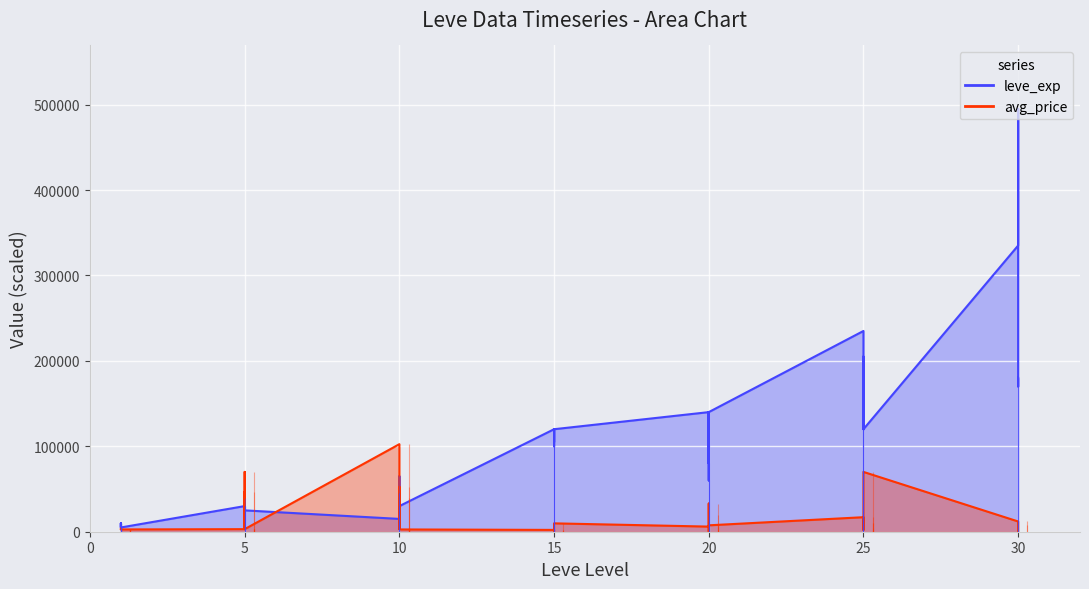

Reading left to right, what are all the values shown in this chart?

Leve EXP: 5000	10000	5000	5000	10000	5000	30000	30000	40000	30000	30000	25000	15000	45000	45000	65000	30000	30000	120000	105000	120000	105000	100000	120000	140000	80000	140000	140000	60000	140000	235000	180000	120000	205000	180000	120000	335000	495000	170000	180000
currentAveragePrice: 3307	3309	2996	3515	3000	2661	2999	3015	70006	3001	46838	3008	102490	3333	40000	3539	52475	2666	2126	1965	0	300	800	9800	5999	32957	19500	0	2519	7490	17000	9800	4800	1965	9800	70029	12000	8200	0	0